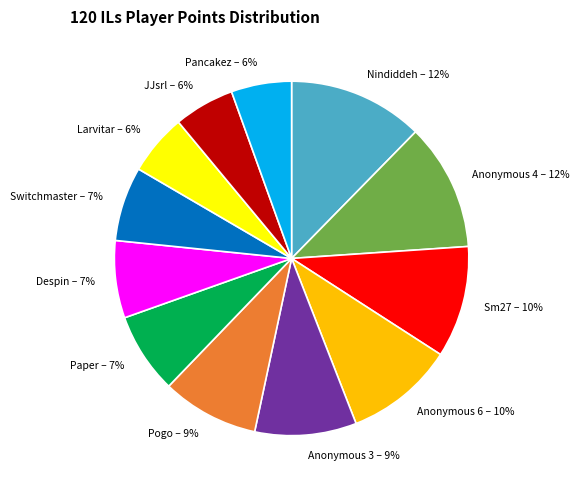

To the nearest percent, what is the average slice percentage?

8%